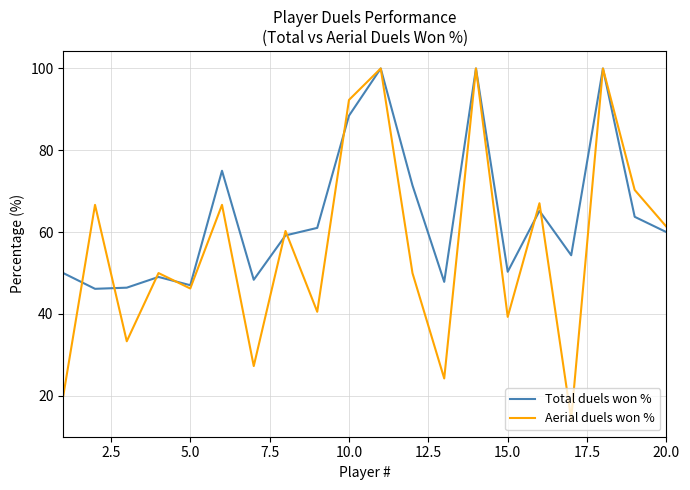

How many interior local valleys does the Aerial duels won % series have?

7